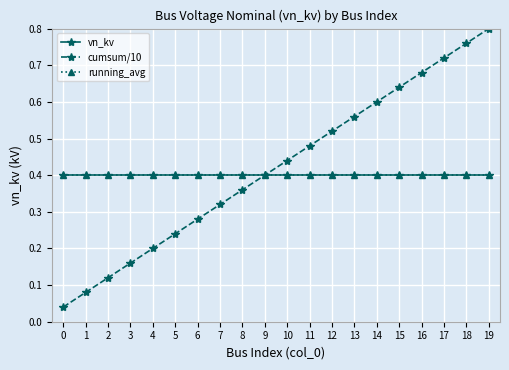

Reading right to left, list all the values displayed in this chart.

vn_kv: 0.4	0.4	0.4	0.4	0.4	0.4	0.4	0.4	0.4	0.4	0.4	0.4	0.4	0.4	0.4	0.4	0.4	0.4	0.4	0.4
cumsum/10: 0.8	0.8	0.7	0.7	0.6	0.6	0.6	0.5	0.5	0.4	0.4	0.4	0.3	0.3	0.2	0.2	0.2	0.1	0.1	0.0
running_avg: 0.4	0.4	0.4	0.4	0.4	0.4	0.4	0.4	0.4	0.4	0.4	0.4	0.4	0.4	0.4	0.4	0.4	0.4	0.4	0.4